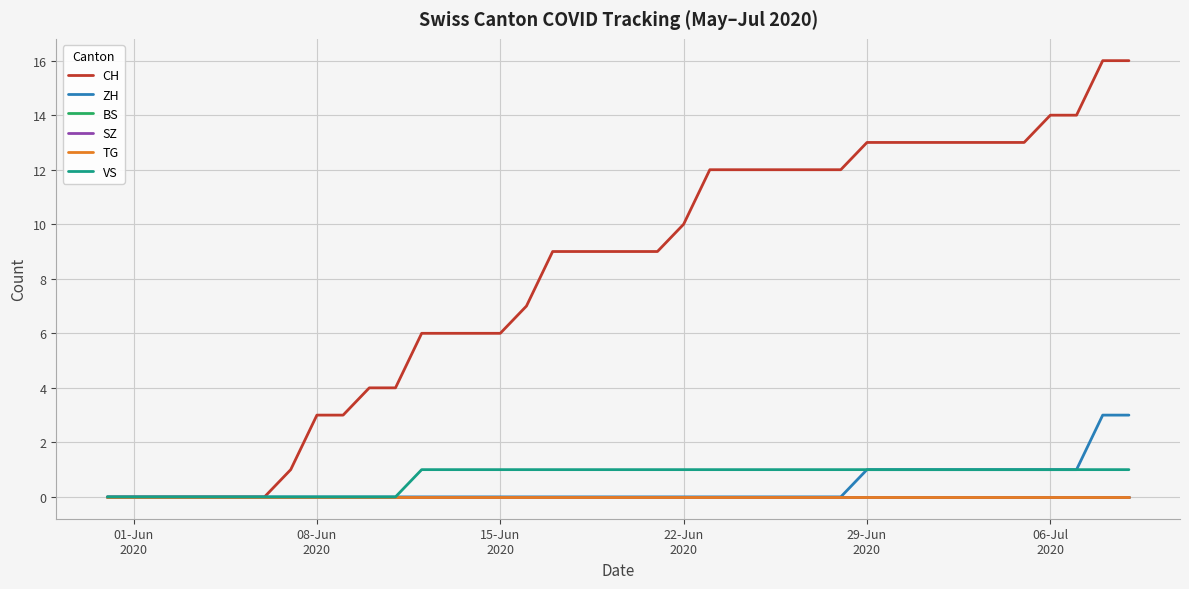

At which label does CH first exceed 9?

22-Jun 2020